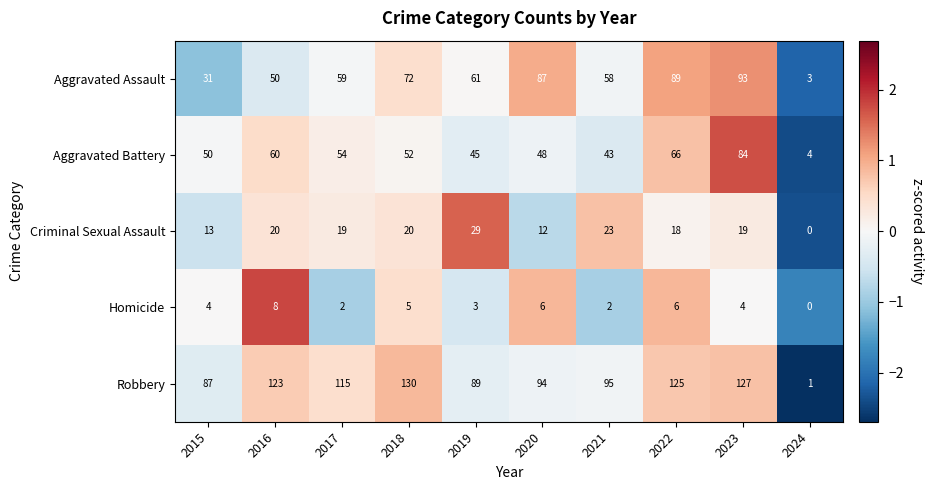

Is the value of Robbery at 2016 greater than the value of Aggravated Battery at 2019?

Yes